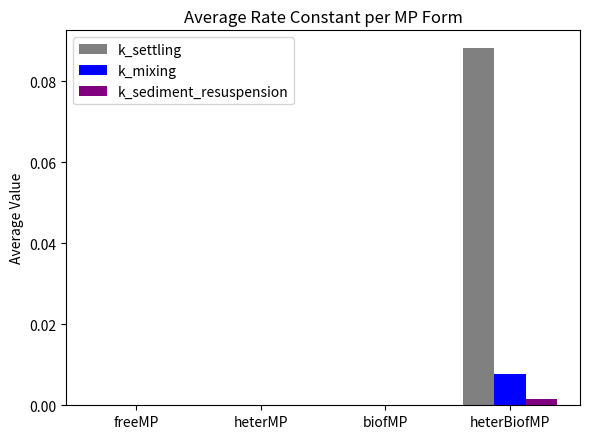

Which series changed the most between heterMP and heterBiofMP?

k_settling